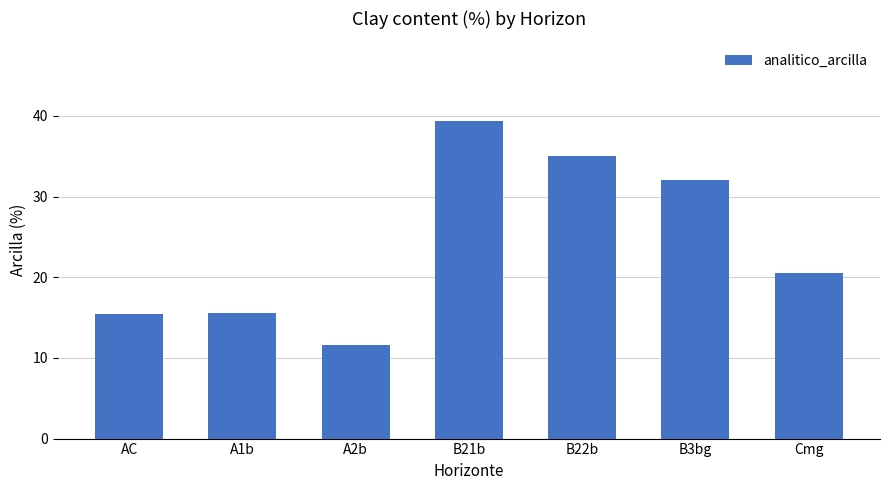

How many data points are less than 20?

3